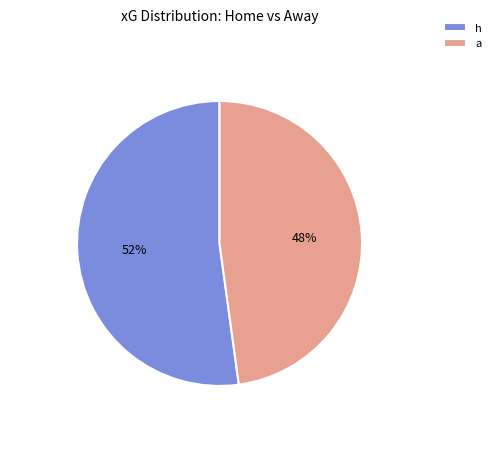

Is the sum of h and a greater than half?

Yes